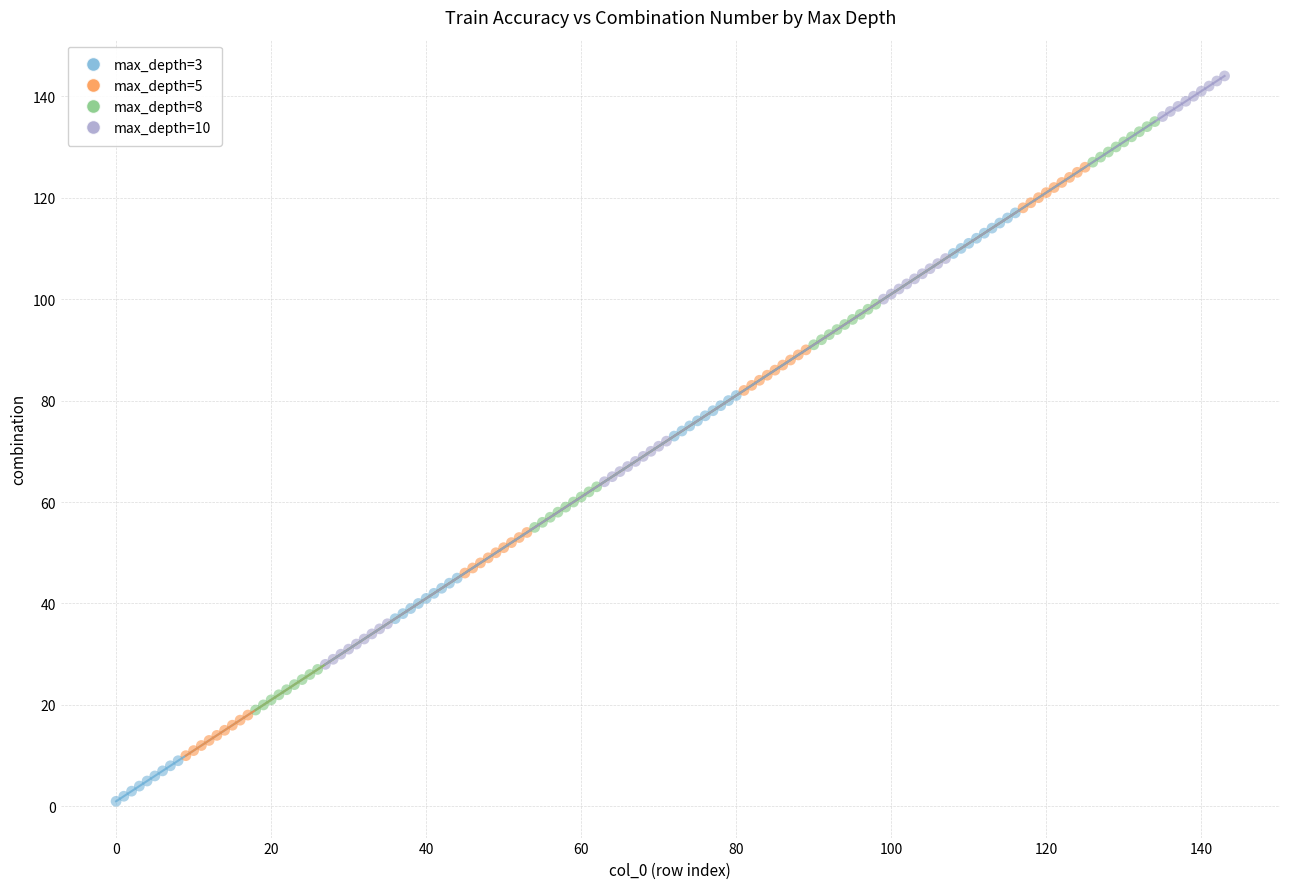

Which series contains the lowest Y value?

max_depth=3